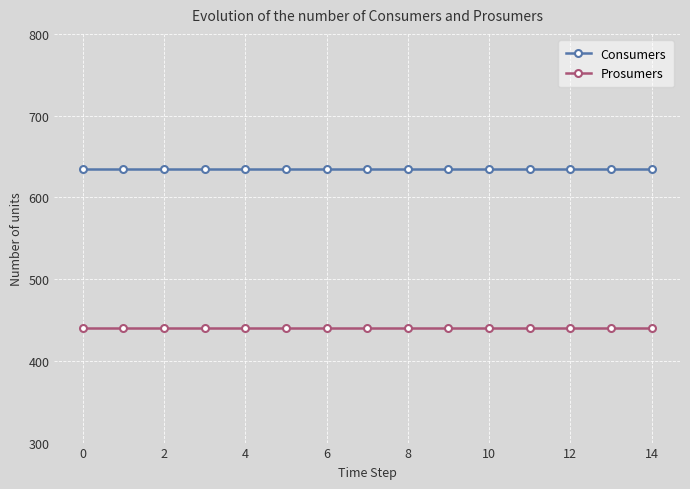

What are all the series names shown in the legend?

Consumers, Prosumers